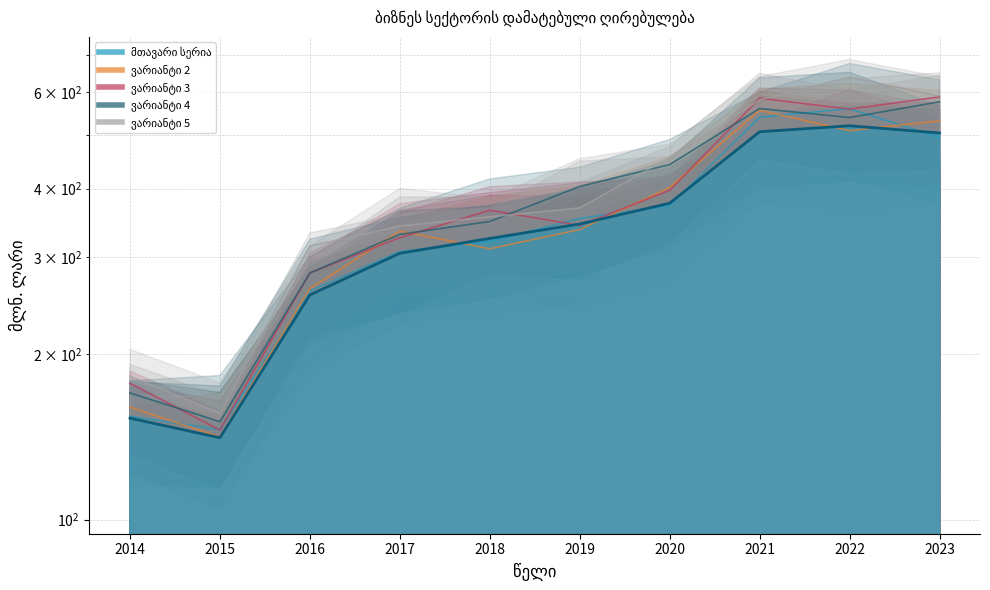

True or false: the data shows 507.6 at 2021.

True